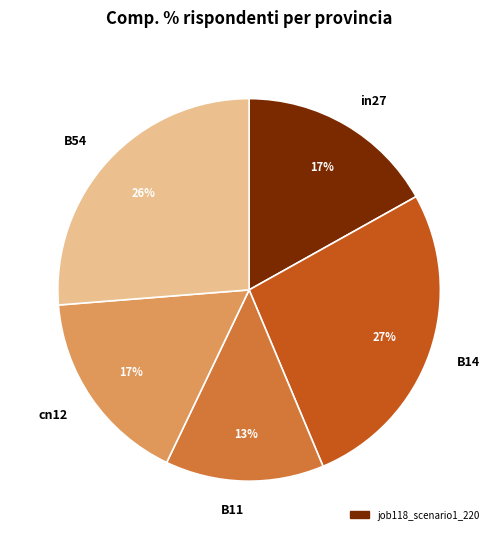

What percentage is the B14 slice, to the nearest percent?

27%